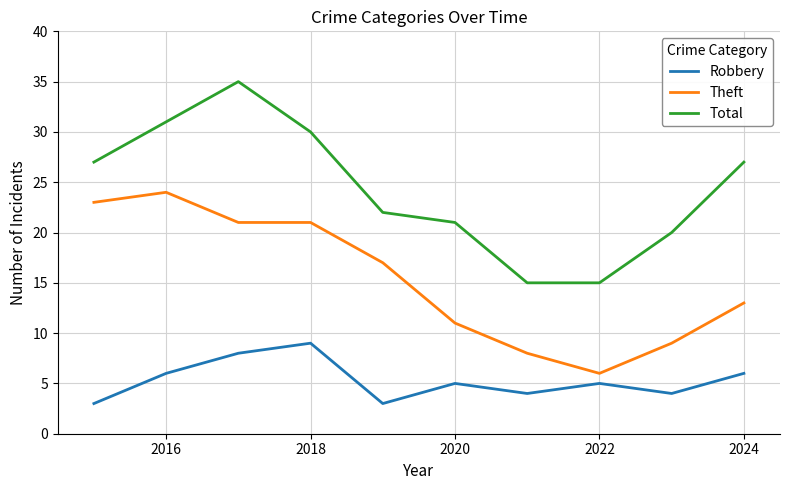

What are all the series names shown in the legend?

Robbery, Theft, Total